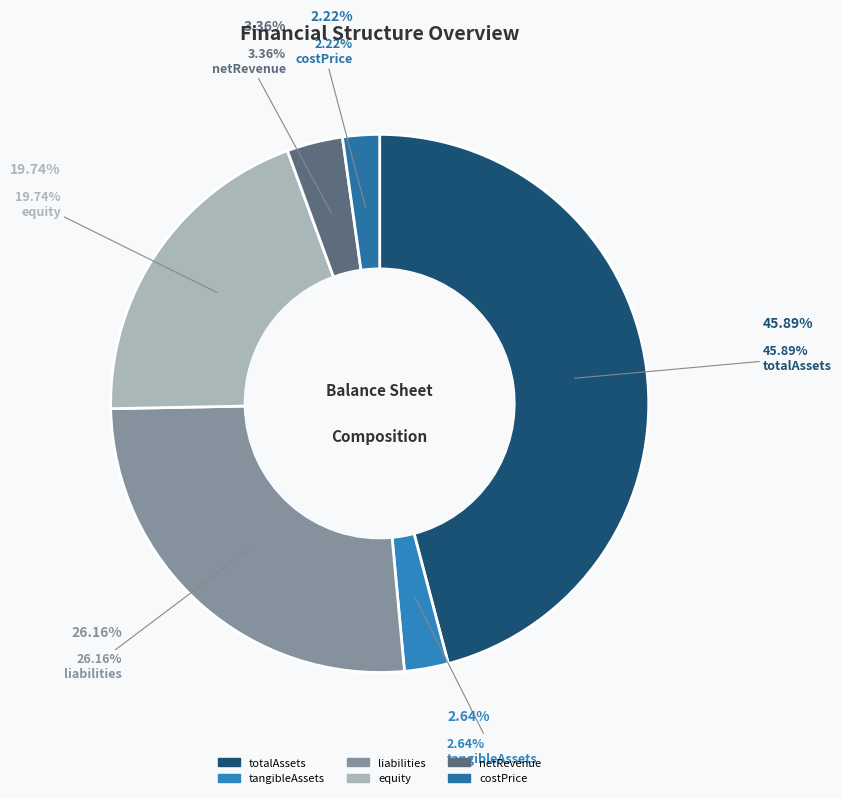

To the nearest percent, what portion does netRevenue represent?

3%